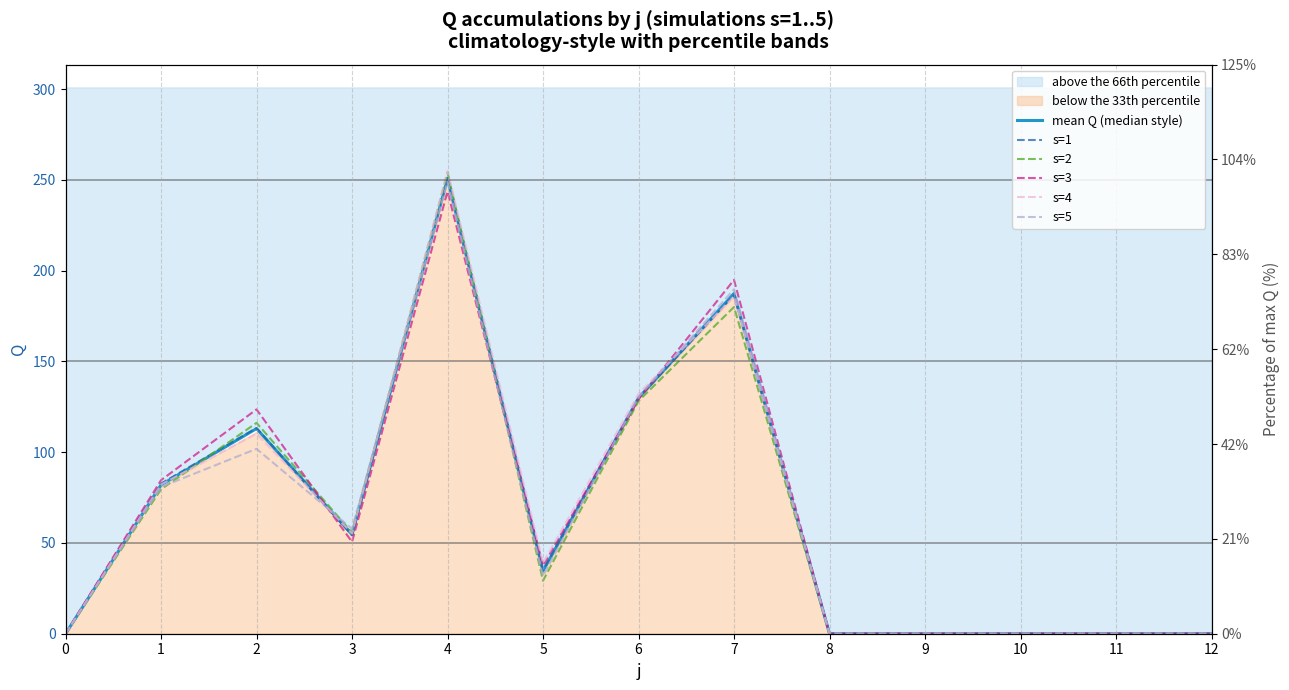

Where is s=3 nearest to the value 121?

2